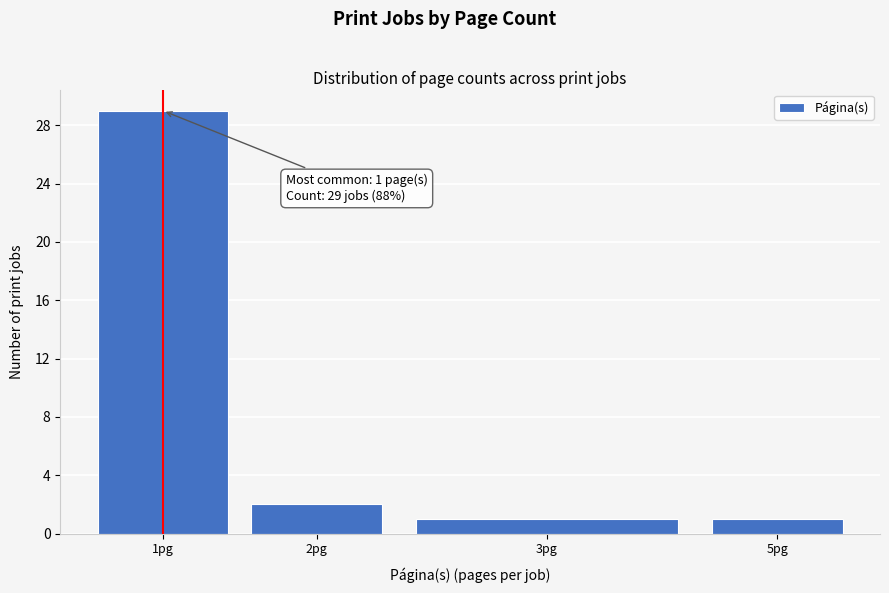

Reading right to left, list all the values displayed in this chart.

5pg=1	3pg=1	2pg=2	1pg=29